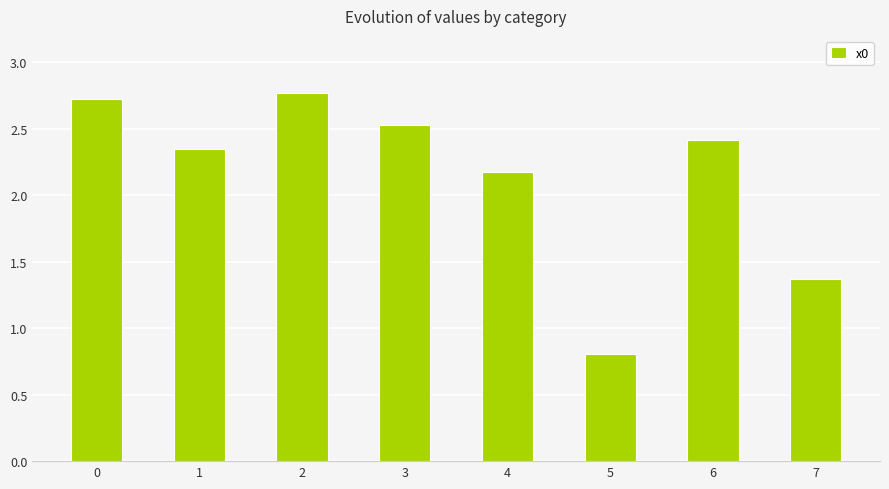

Count the number of data series in this chart.

1